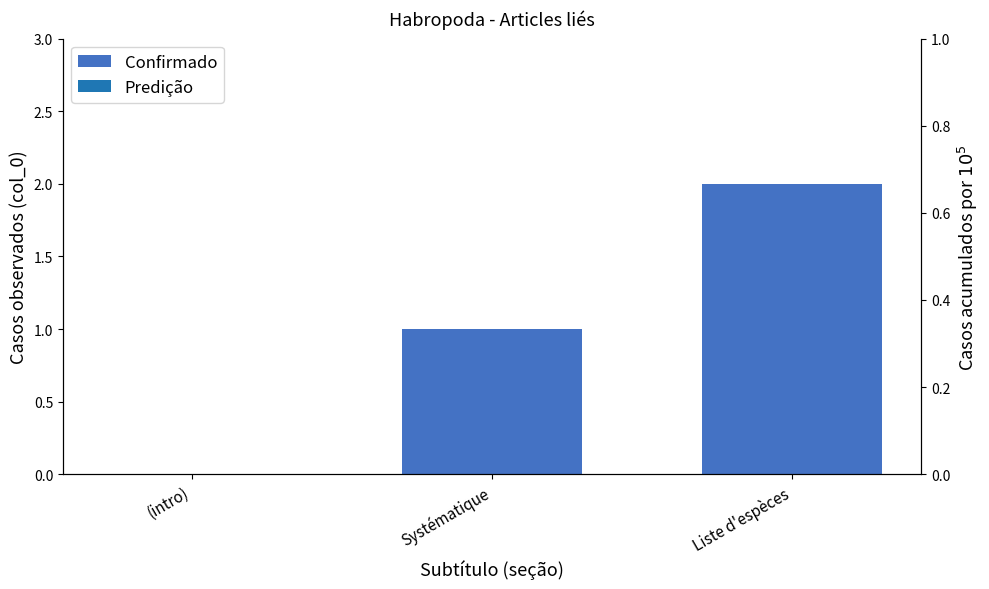

List the labels in order of value, smallest first.

(intro), Systématique, Liste d'espèces